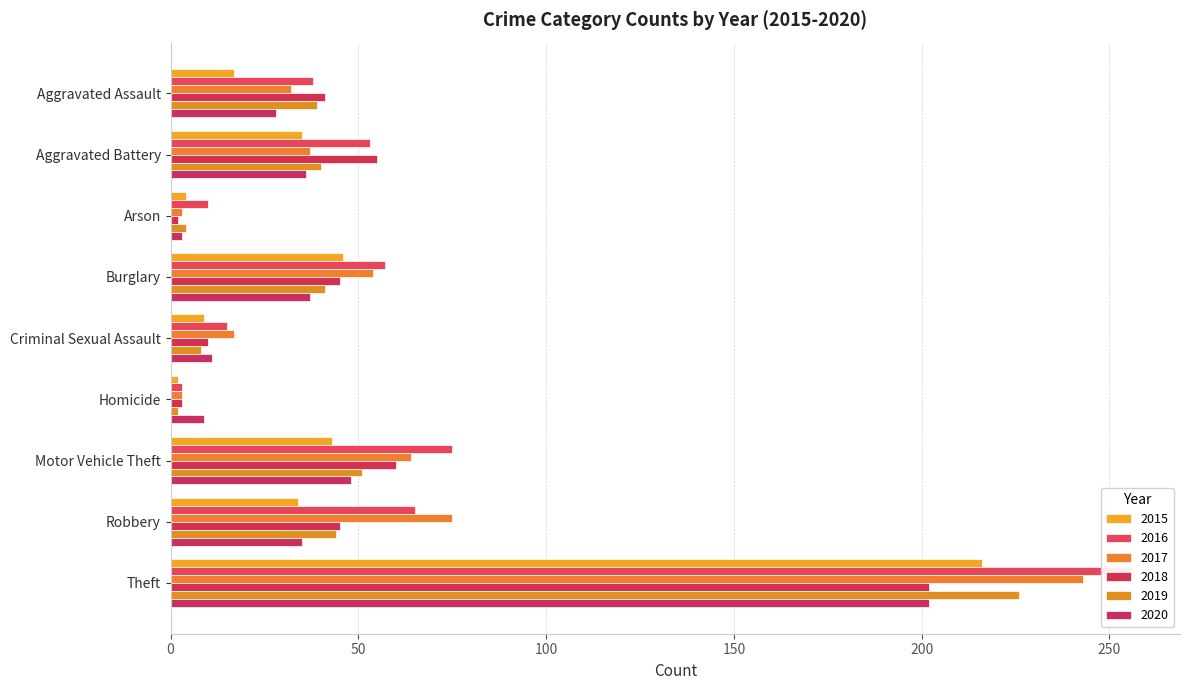

Which has a higher value, Burglary or Motor Vehicle Theft?

Burglary